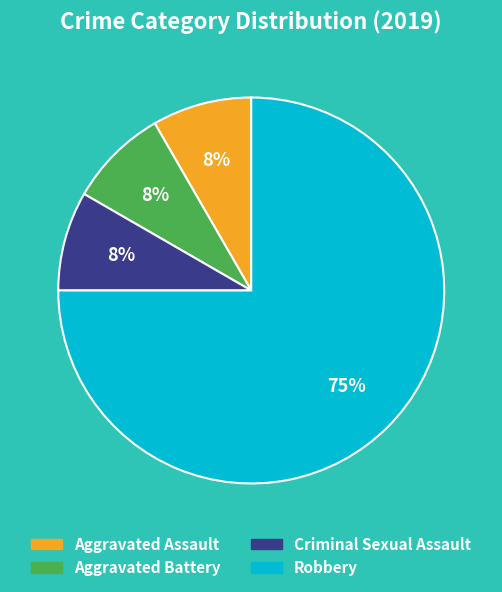

To the nearest percent, what portion does Aggravated Assault represent?

8%